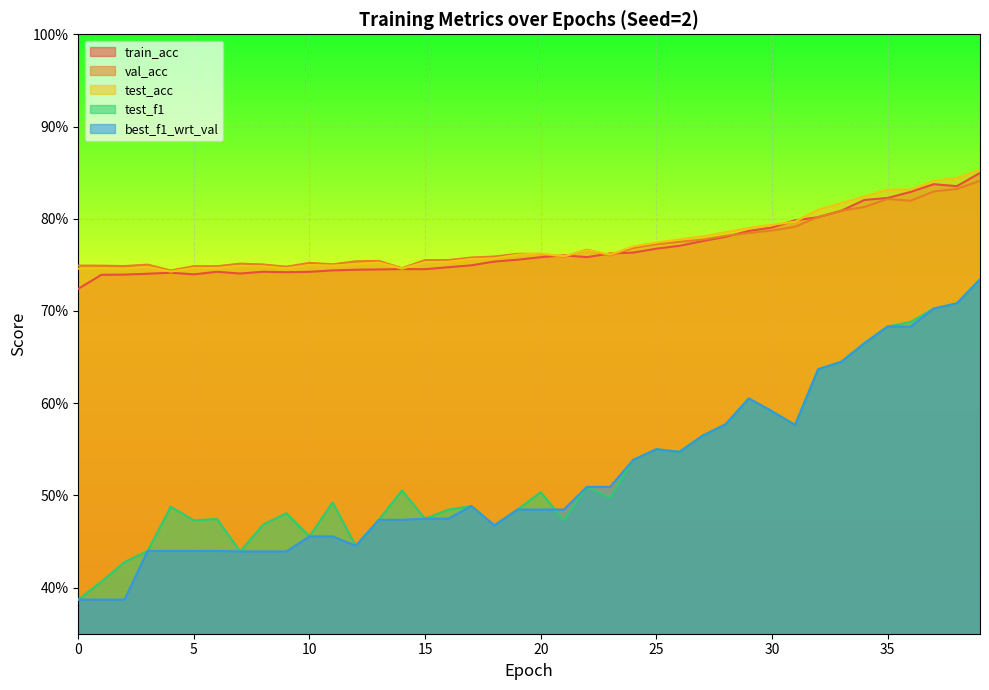

What is the minimum value for test_acc?

0.7